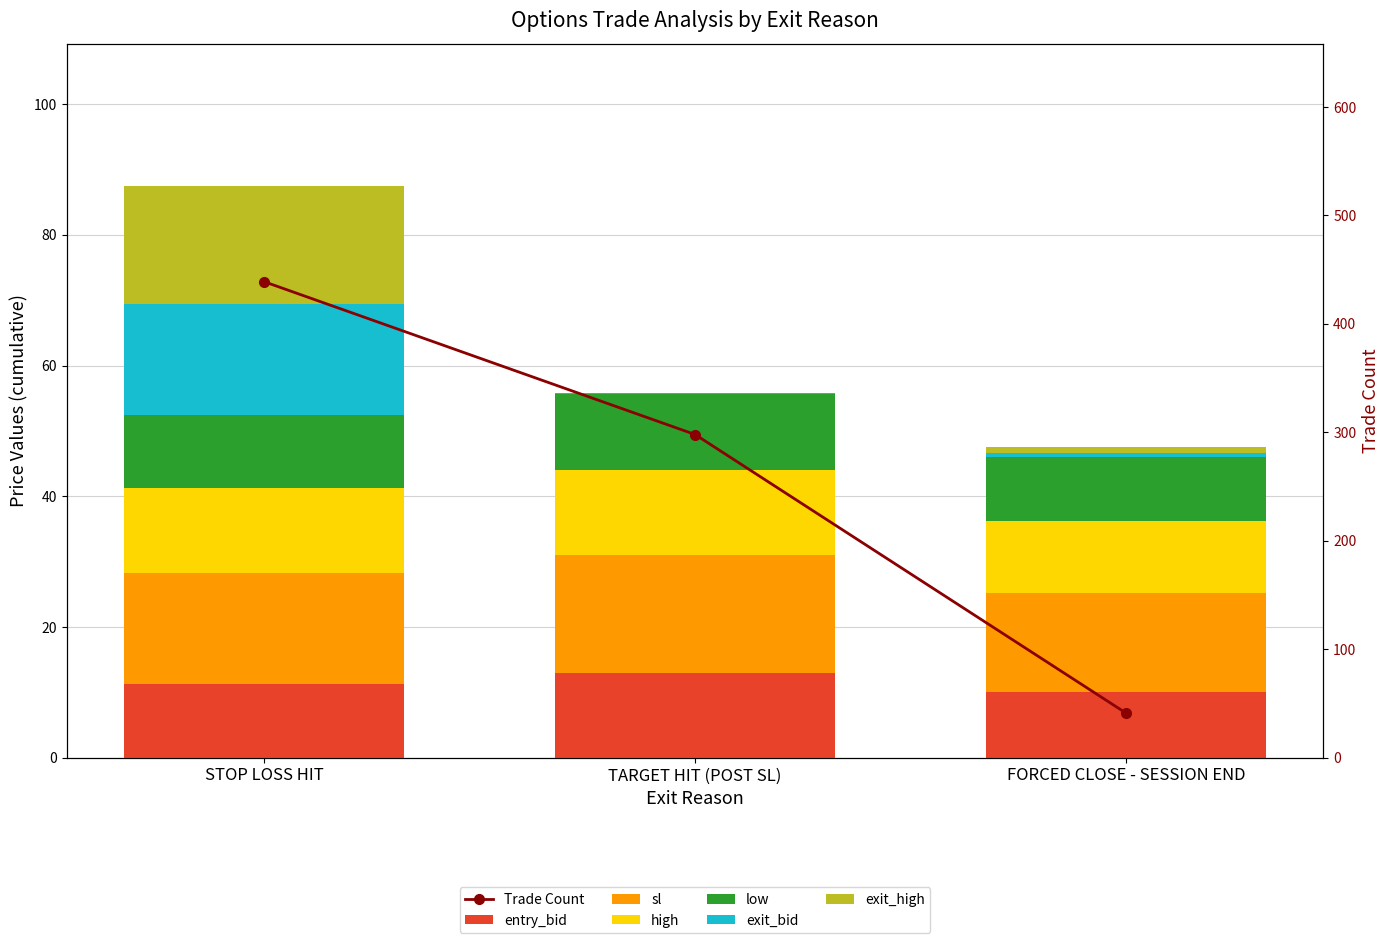

Rank the series at FORCED CLOSE - SESSION END from highest to lowest value.

sl, high, entry_bid, low, exit_high, exit_bid